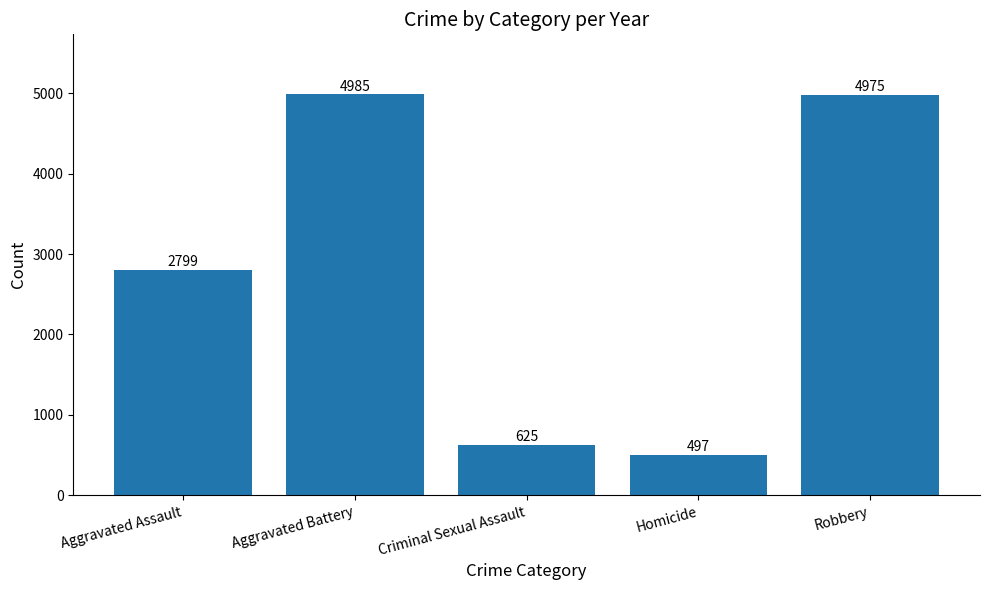

Reading right to left, extract all data points from this chart.

4975	497	625	4985	2799